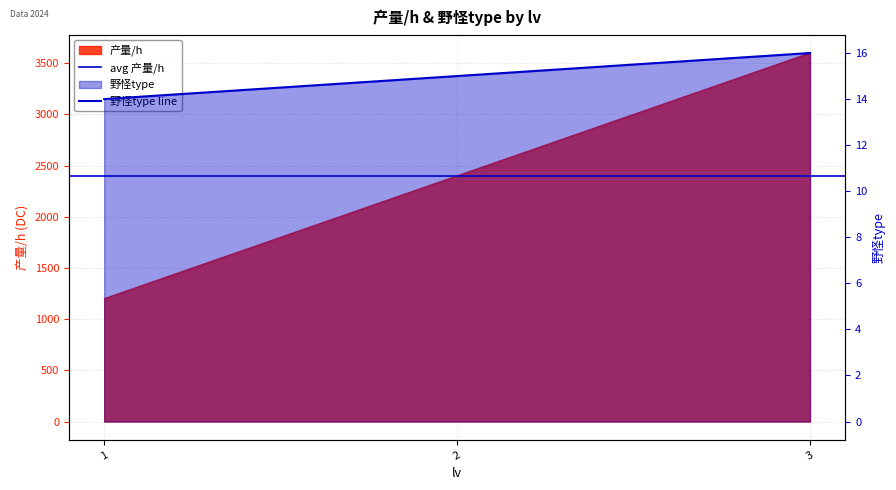

Which has a higher value, 3 or 2?

3